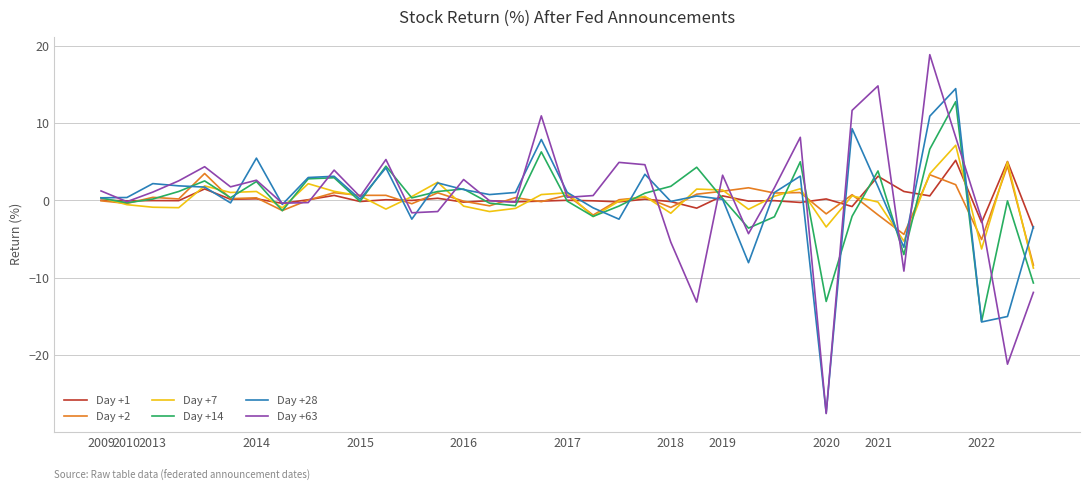

What is the average value of the Day +1 series?

0.2